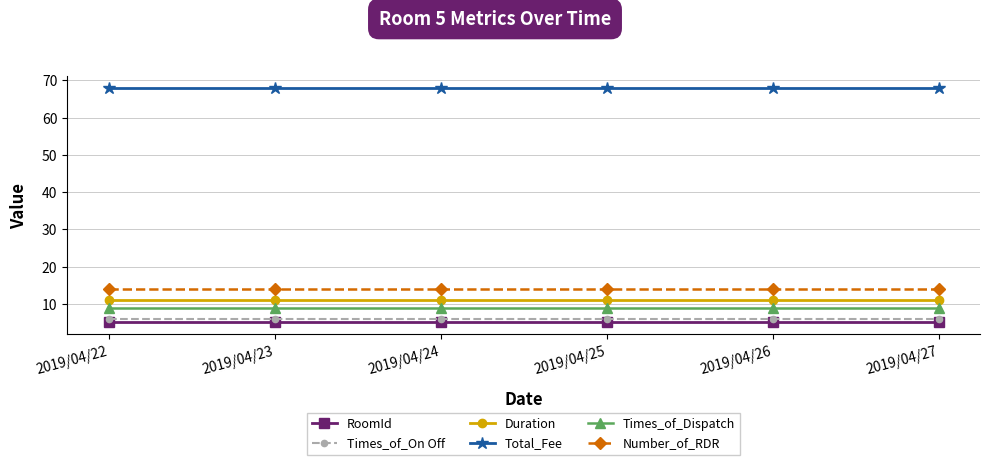

What is the value of the Number_of_RDR point at the 2nd from the left?

14